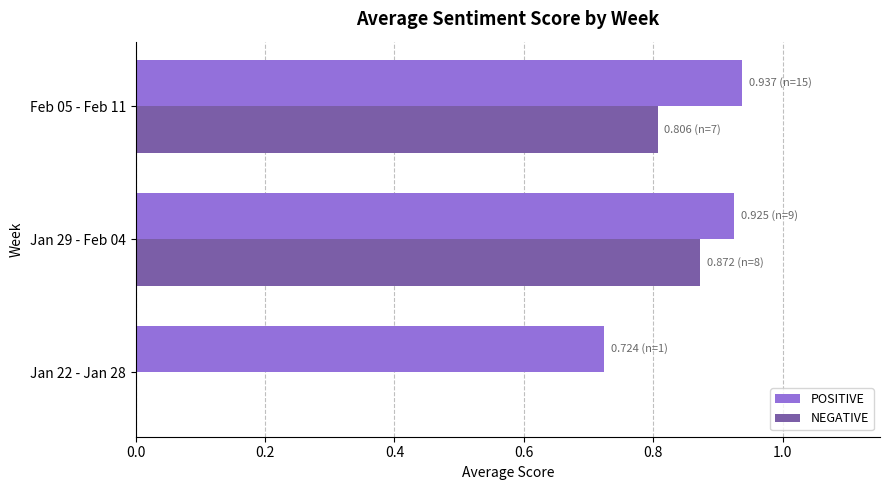

Between Jan 22 - Jan 28 and Jan 29 - Feb 04, which series saw the biggest shift?

NEGATIVE